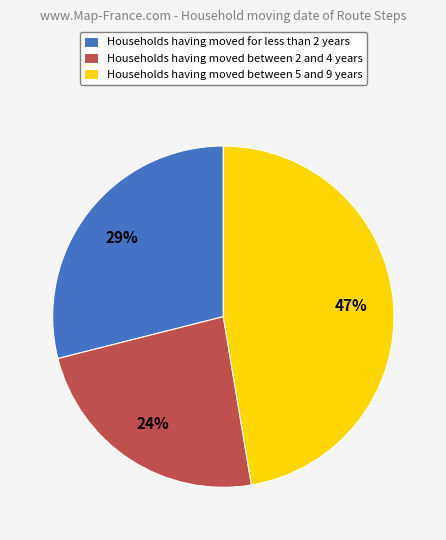

Is it true that Households having moved for less than 2 years is 29% of the pie?

True